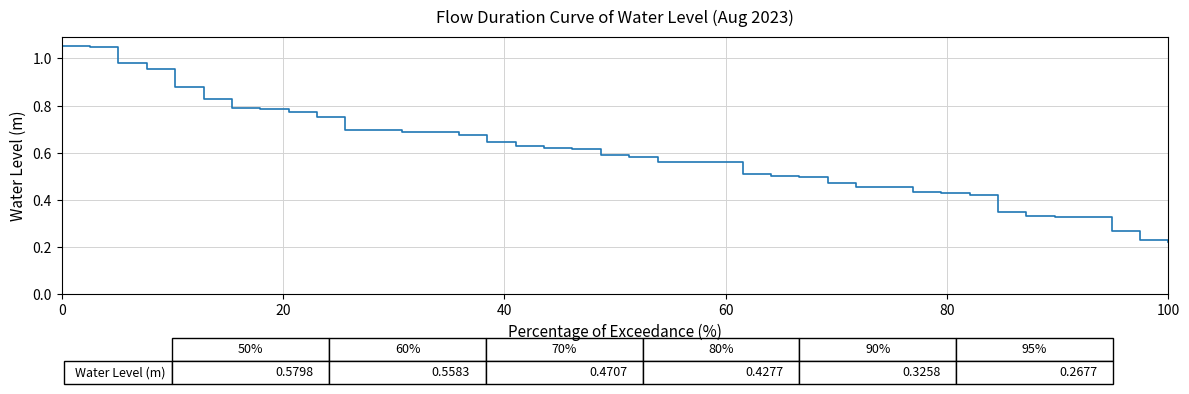

Is this an area chart (filled region under the line)?

No